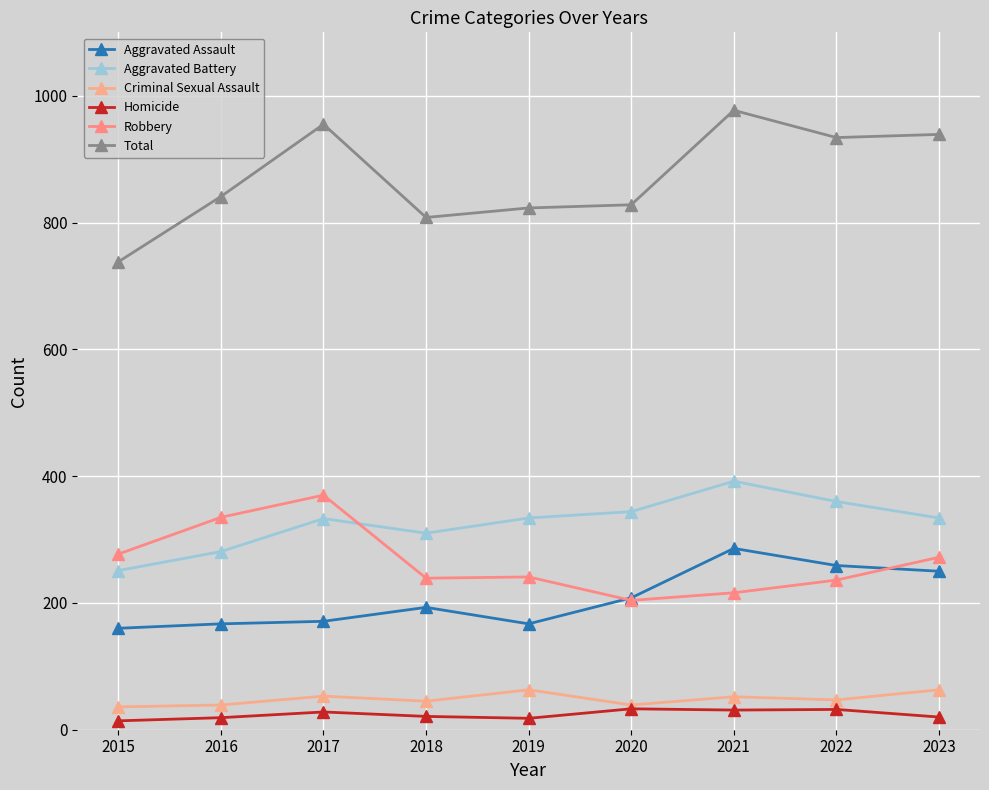

What is the difference between the maximum and minimum values in the Criminal Sexual Assault series?

27